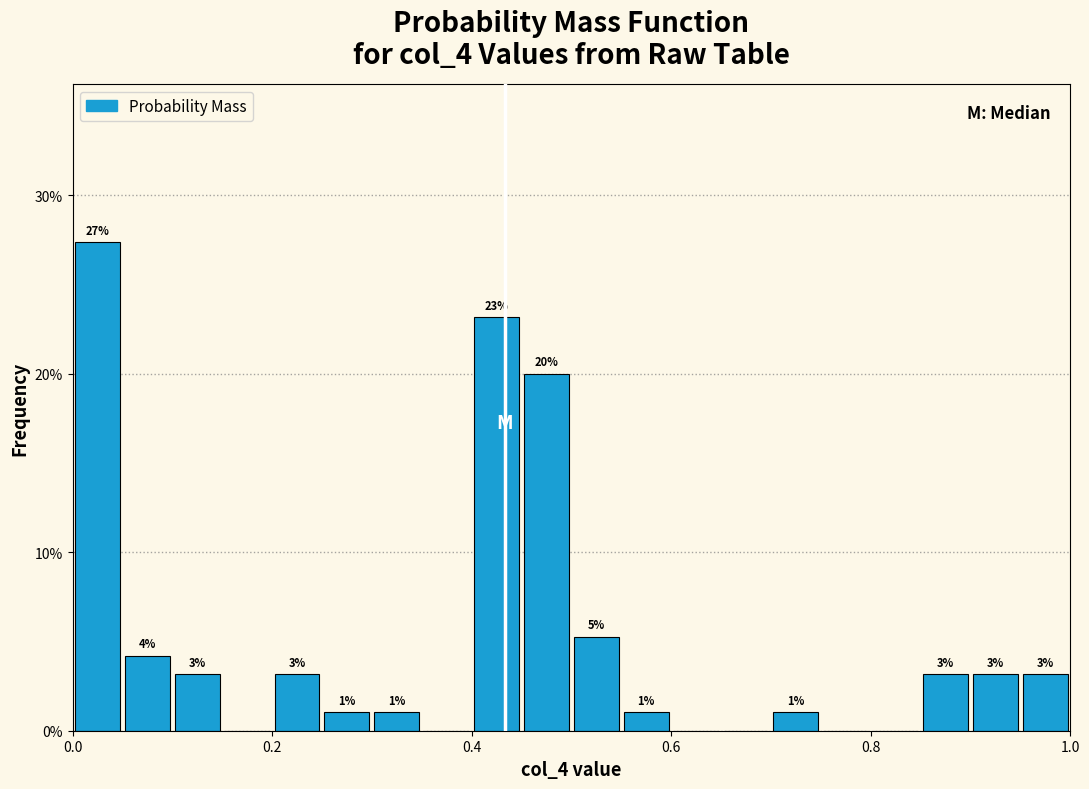

Read against the x-axis, roughly where is the centre of the tallest bar?

0.02